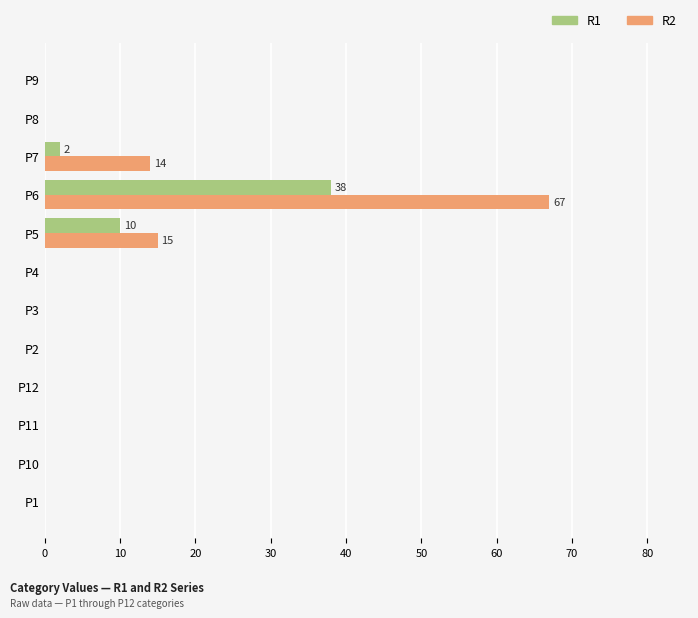

What is the average value of the R2 series?

8